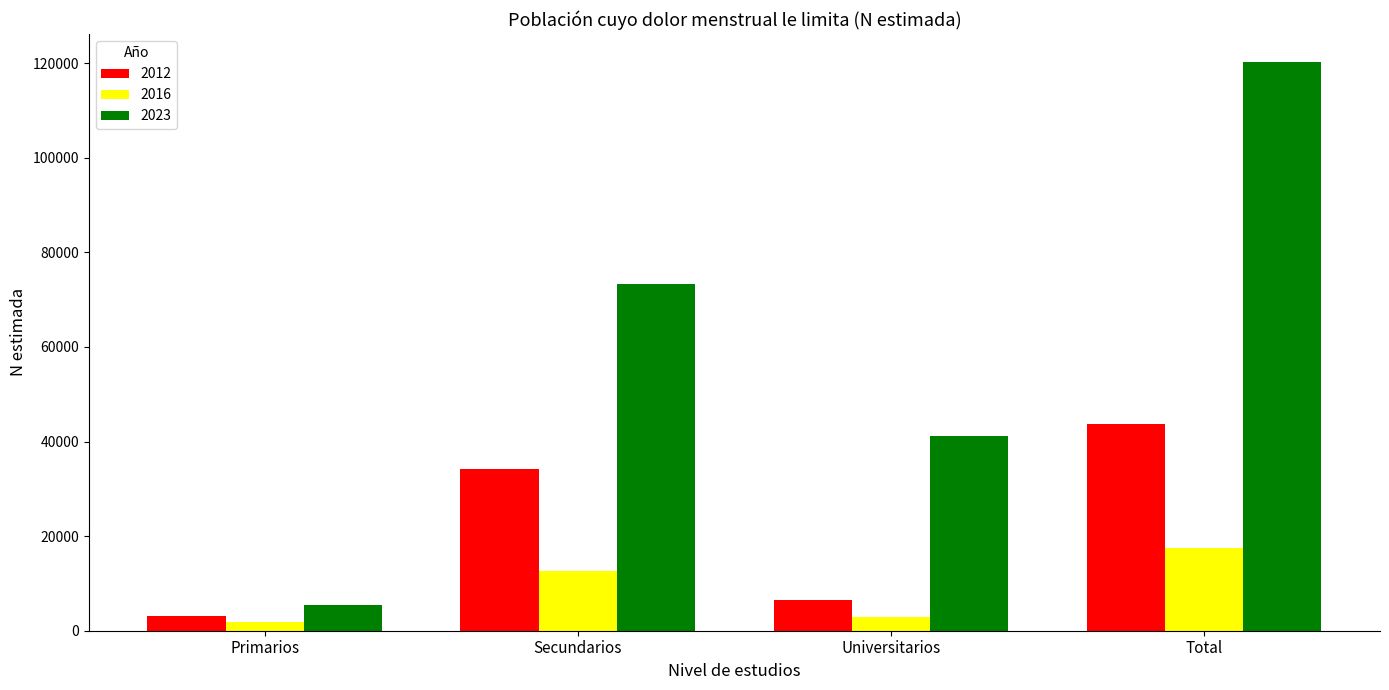

At which category is the sum across all series the highest?

Total